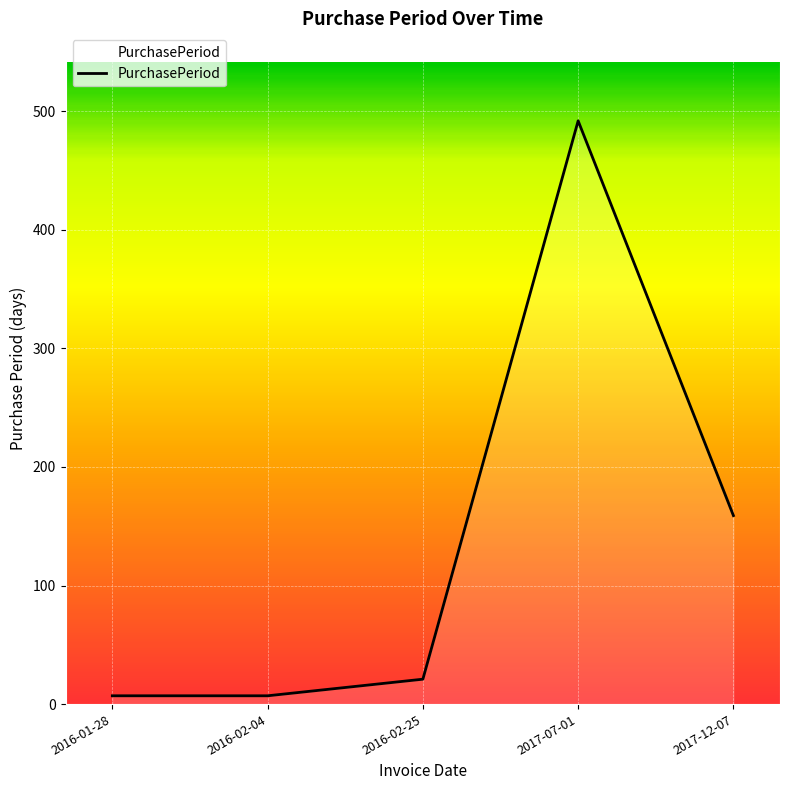

How many lines are shown in the chart?

1